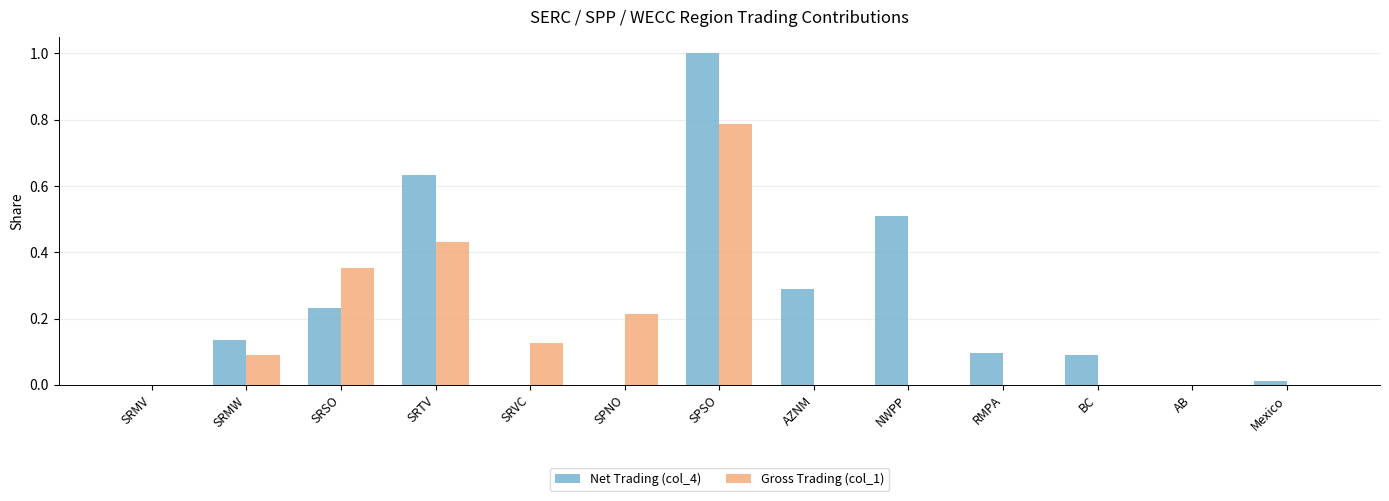

What is the maximum value for Net Trading (col_4)?

1.0